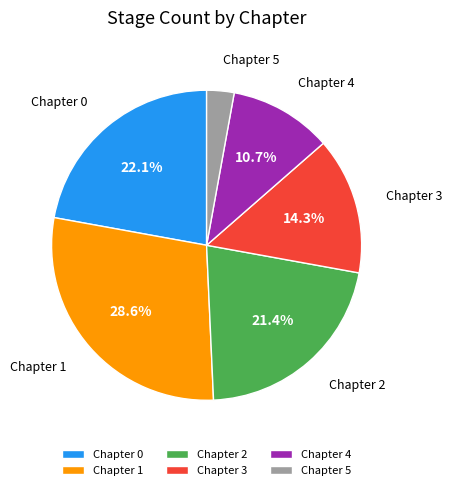

To the nearest percent, what is the average slice percentage?

17%